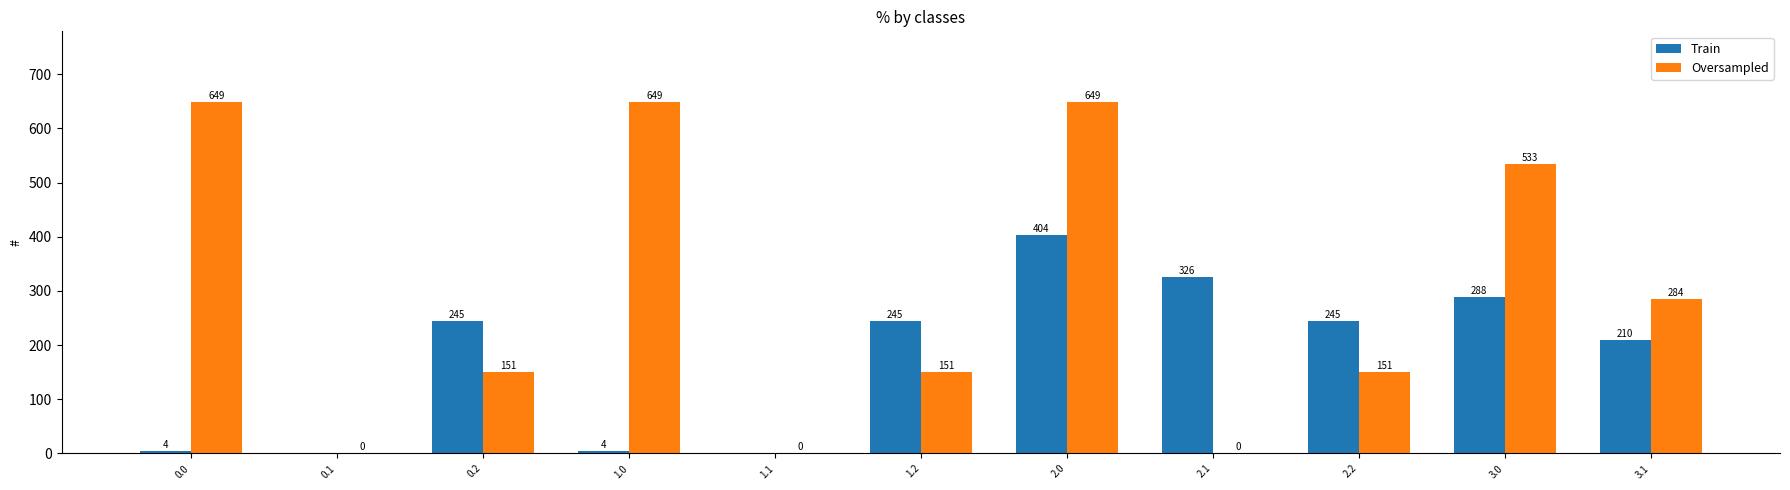

What is the sum of all Oversampled values?

3219.1